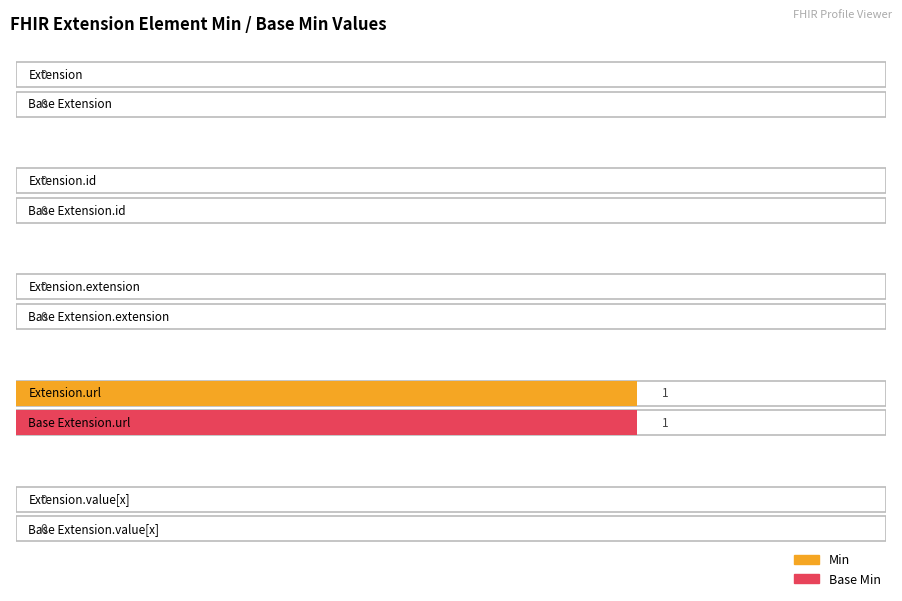

Reading right to left, what are all the values shown in this chart?

Min: Extension.value[x]=0	Extension.url=1	Extension.extension=0	Extension.id=0	Extension=0
Base Min: Extension.value[x]=0	Extension.url=1	Extension.extension=0	Extension.id=0	Extension=0